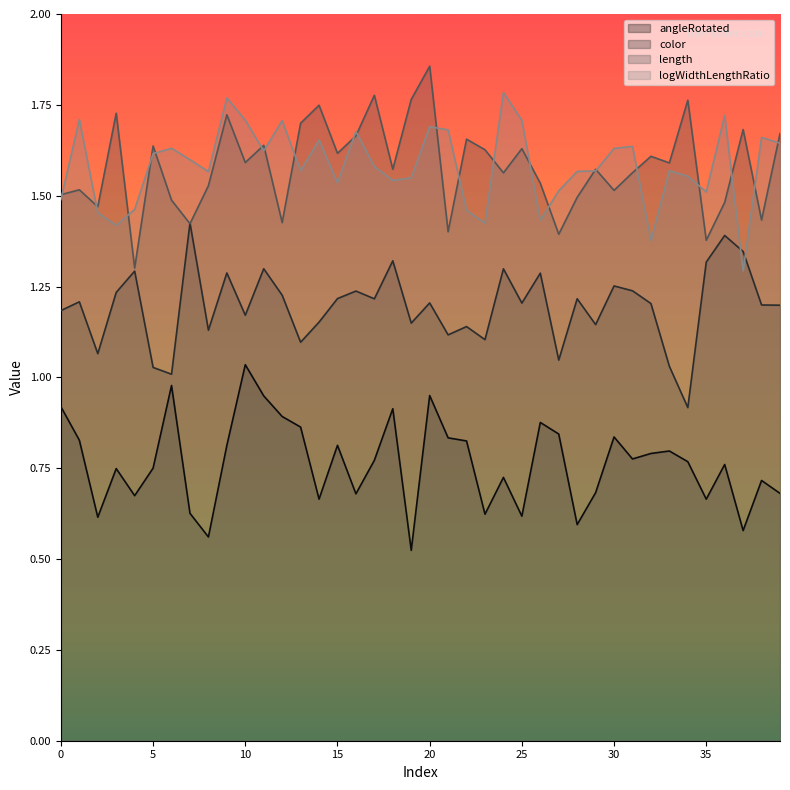

True or false: color has a value of 0.6 at 34.

False